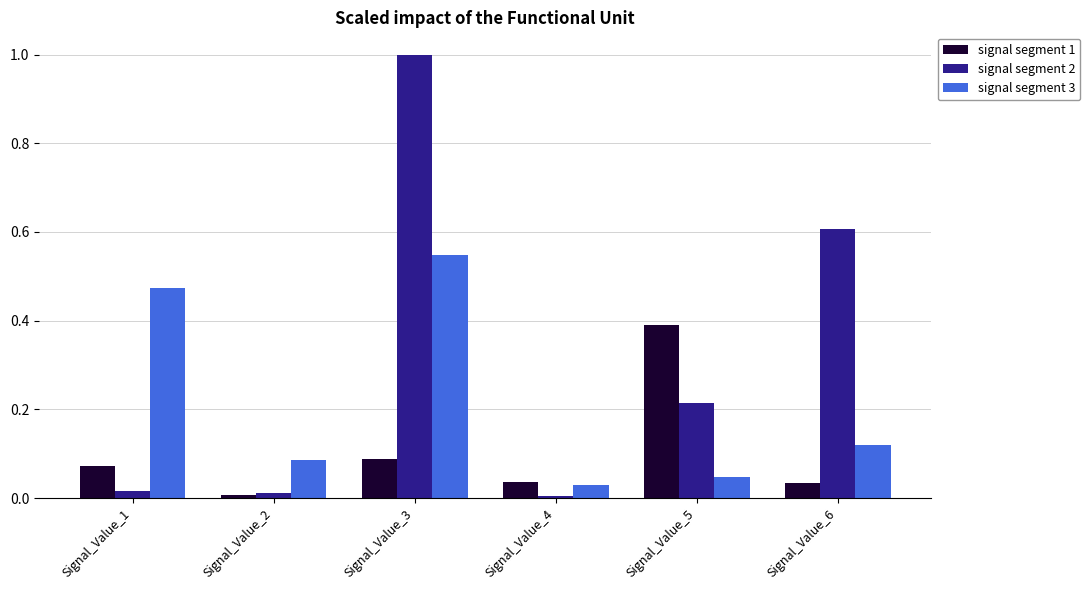

The signal segment 1 series shows 0.0 at Signal_Value_1. True or false?

False